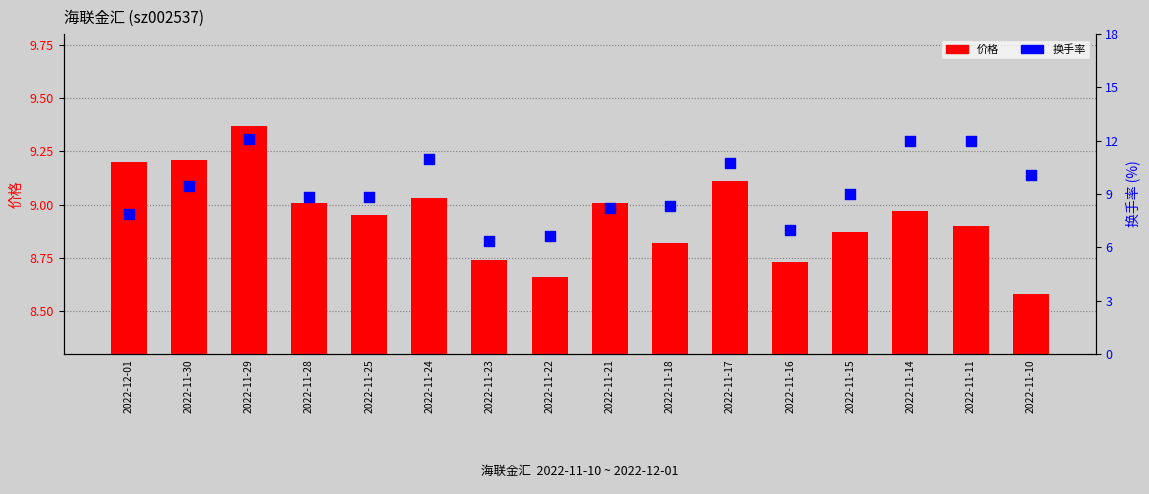

Which series reaches the maximum Y coordinate?

换手率